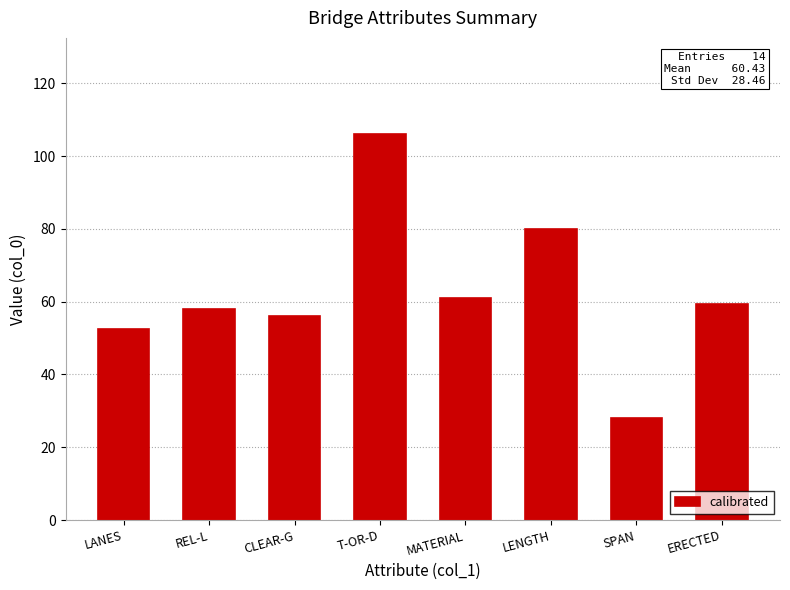

Approximately how many times larger is the value at LANES compared to MATERIAL?

0.9